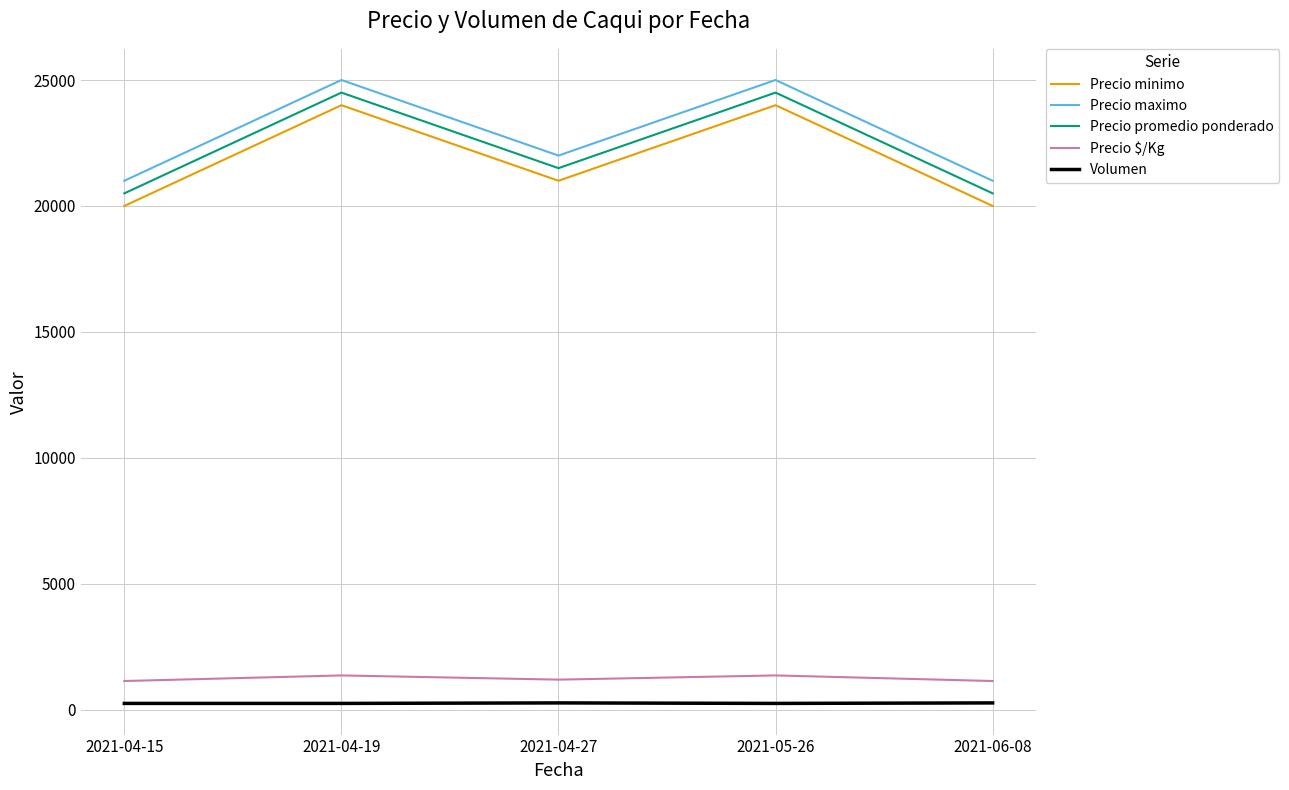

What position from the right is 2021-05-26?

2